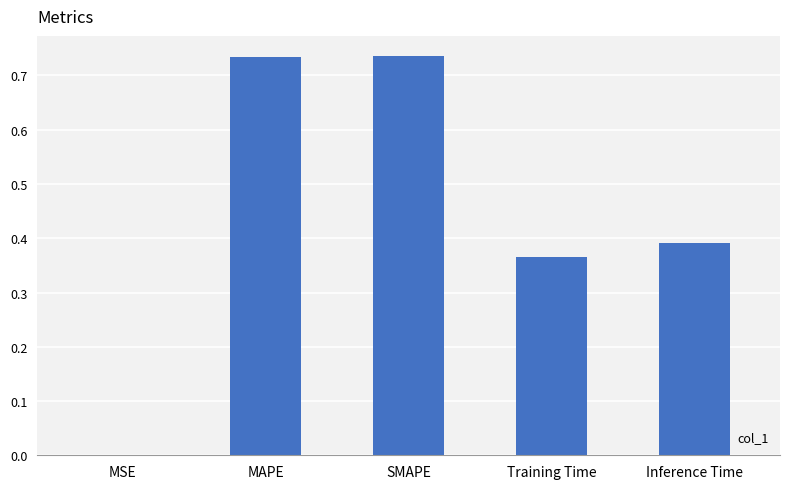

Which has a higher value, MAPE or MSE?

MAPE